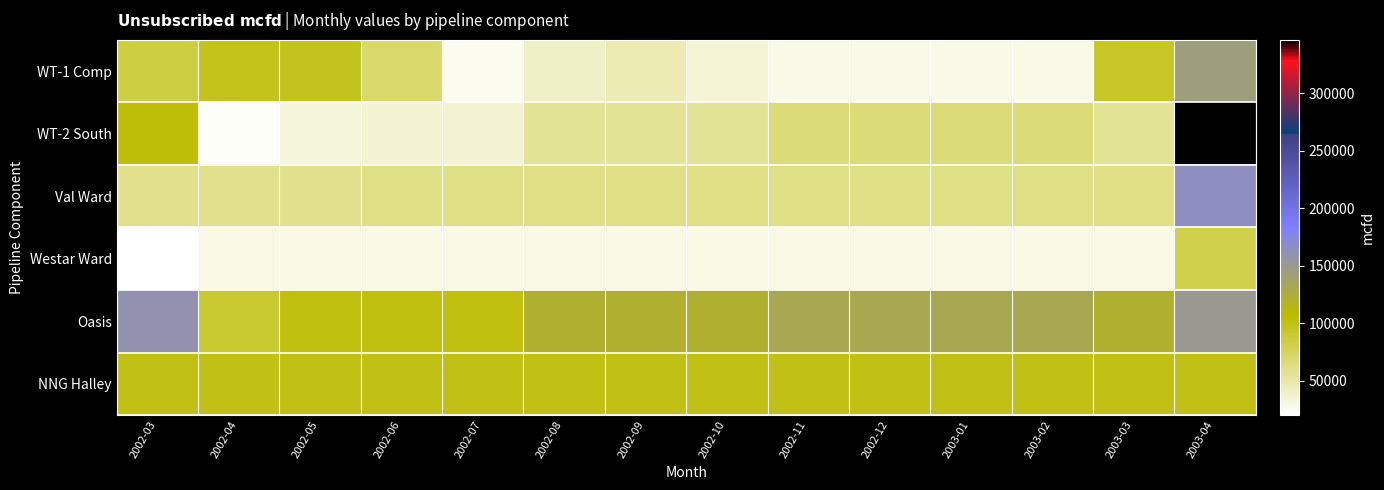

How many distinct data groups are displayed?

6